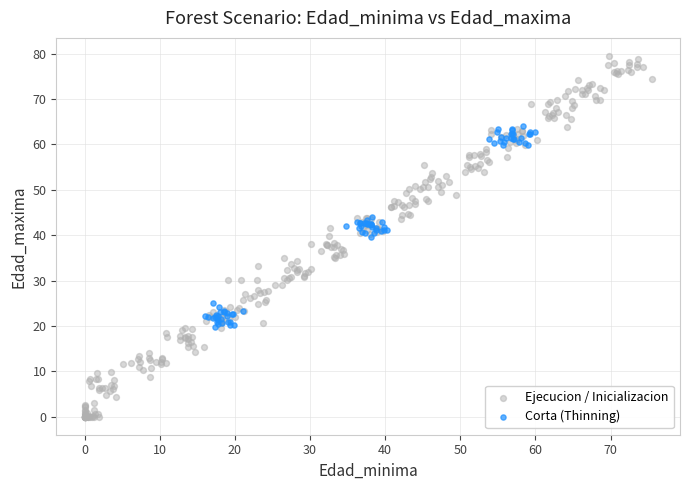

What are all the series names shown in the legend?

Ejecucion / Inicializacion, Corta (Thinning)